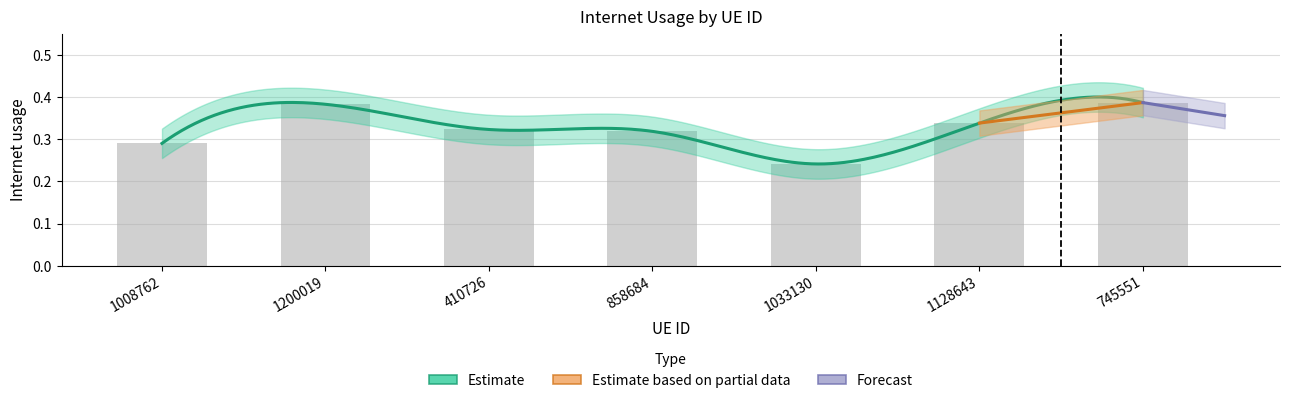

The value at 1128643 is 0.2. True or false?

False